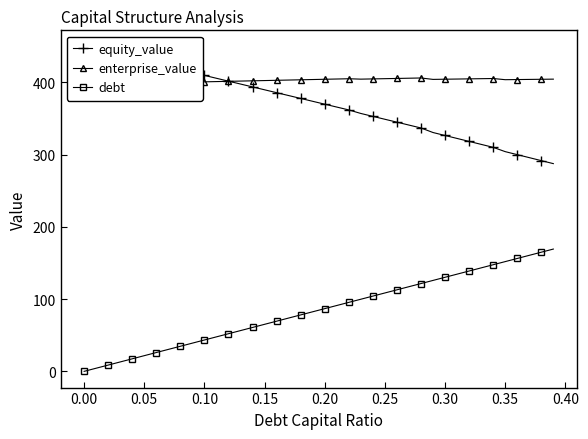

What is the highest value of the debt series?

169.2